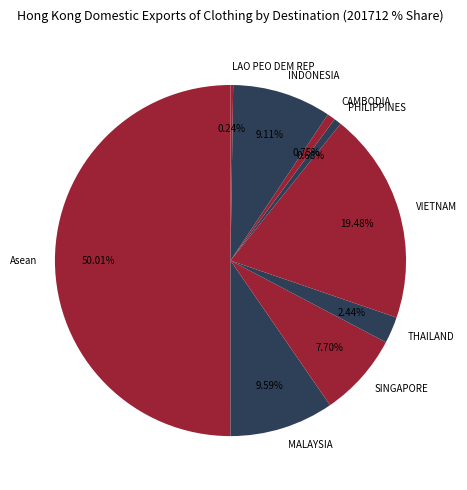

Which has a higher value, Asean or THAILAND?

Asean